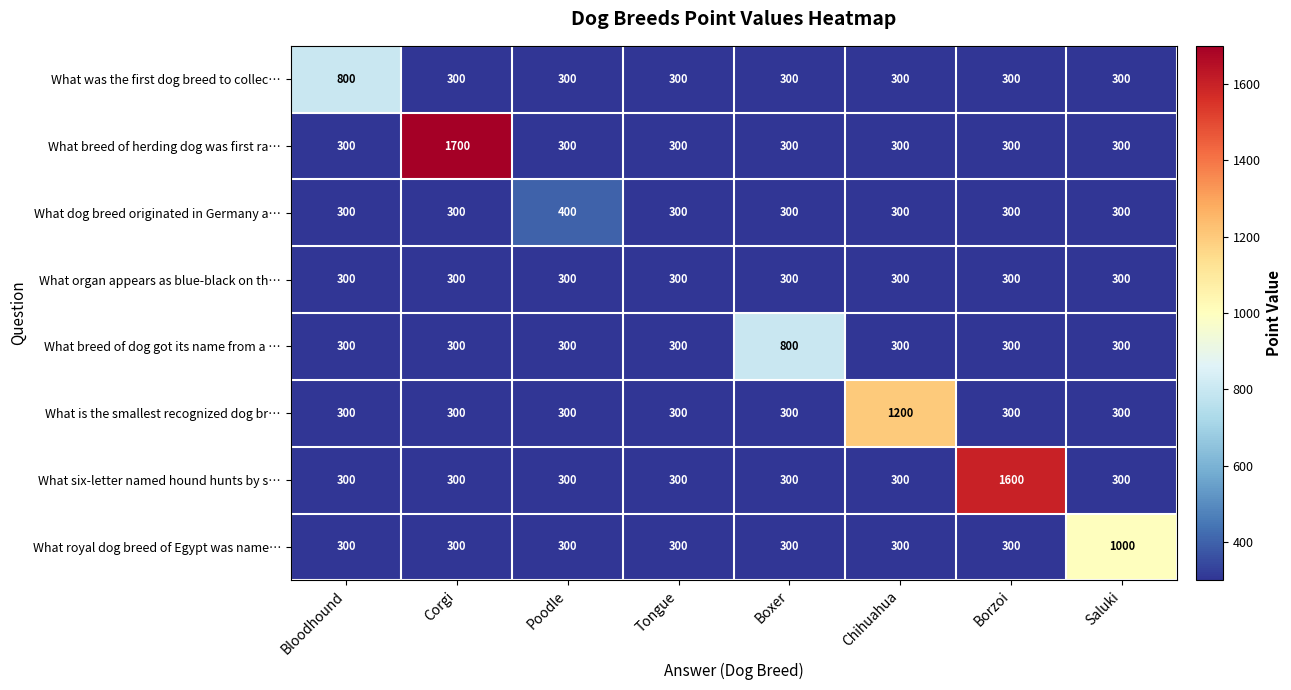

What is the lowest value of the What dog breed originated in Germany a… series?

300